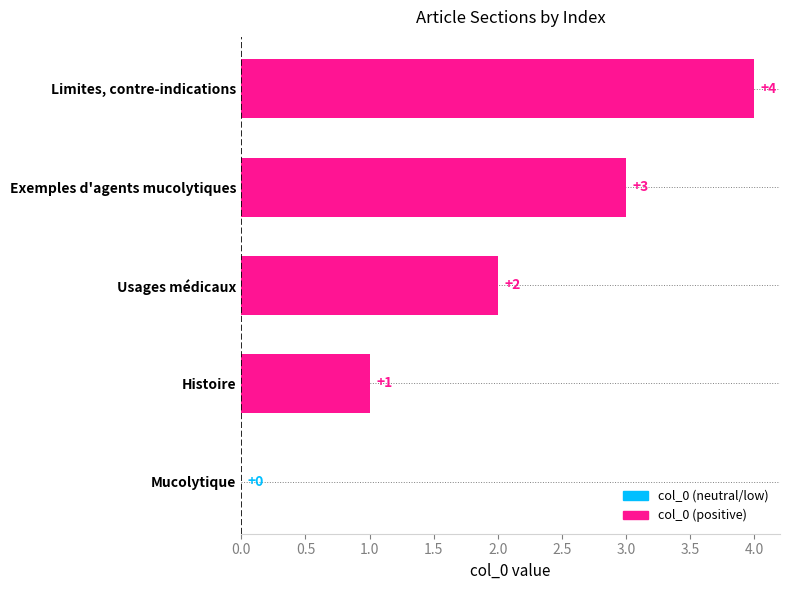

Which has a higher value, Limites, contre-indications or Exemples d'agents mucolytiques?

Limites, contre-indications